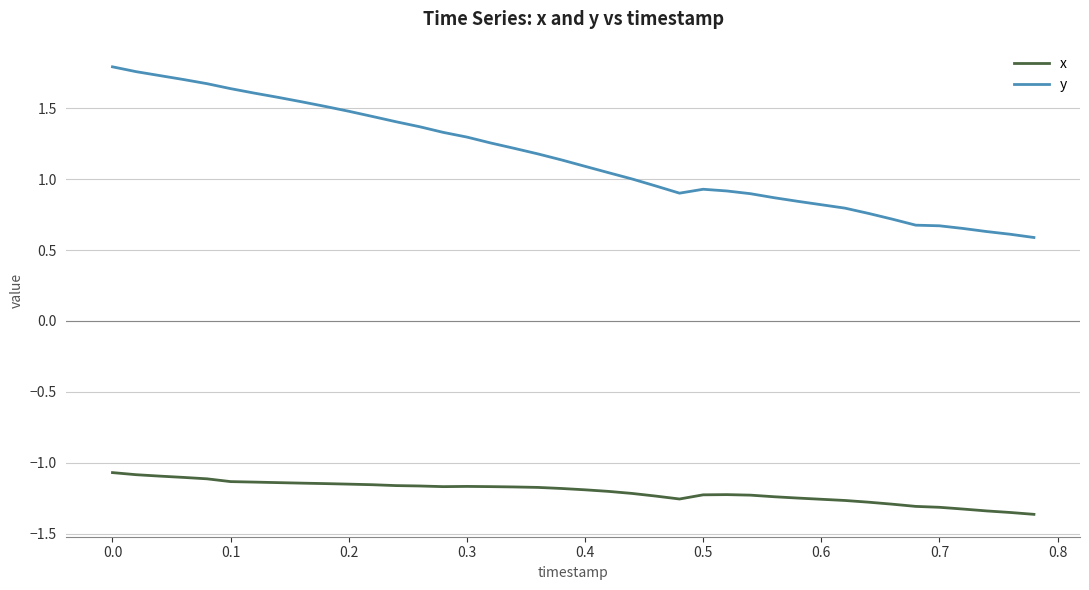

What is the difference between the maximum and minimum values in the y series?

1.2